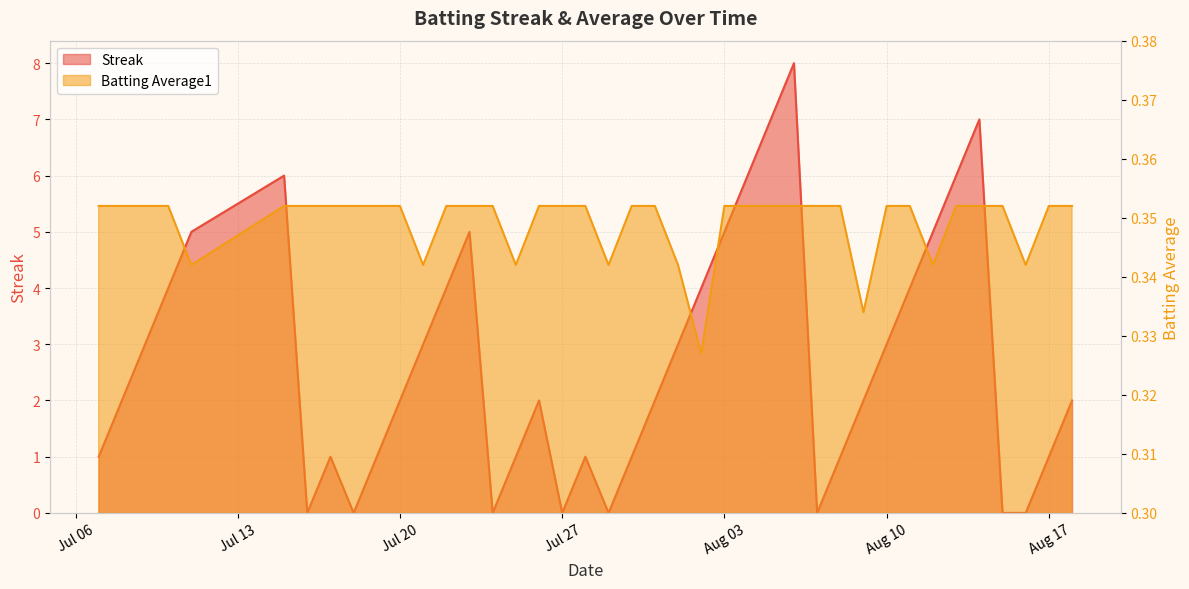

What position from the right is 2010-07-16?

34